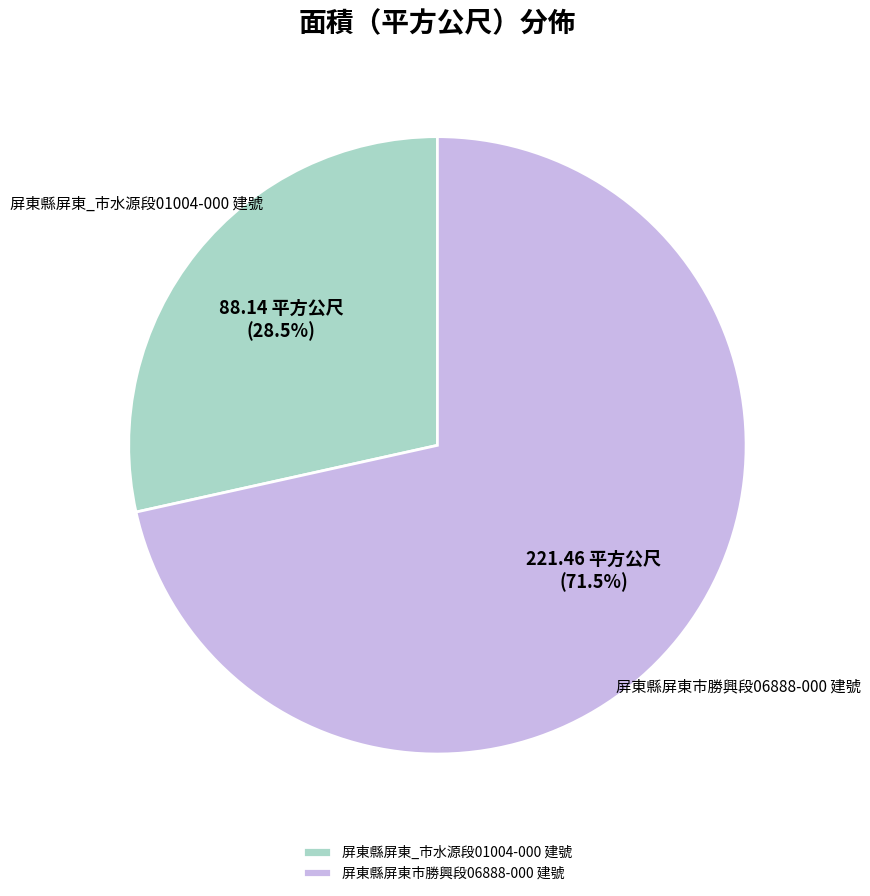

To the nearest percent, what is the difference between the largest and smallest slice percentages?

43%